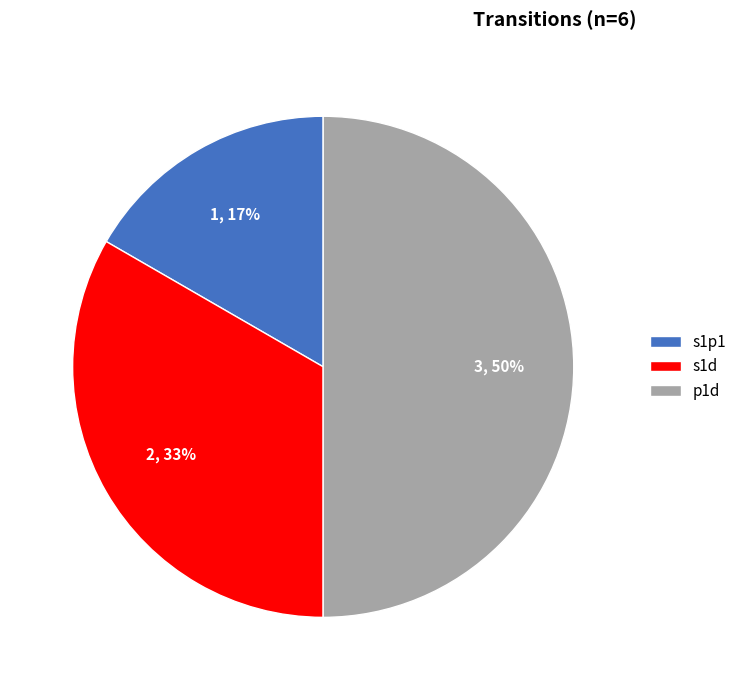

True or false: s1p1 accounts for 6% of the total.

False